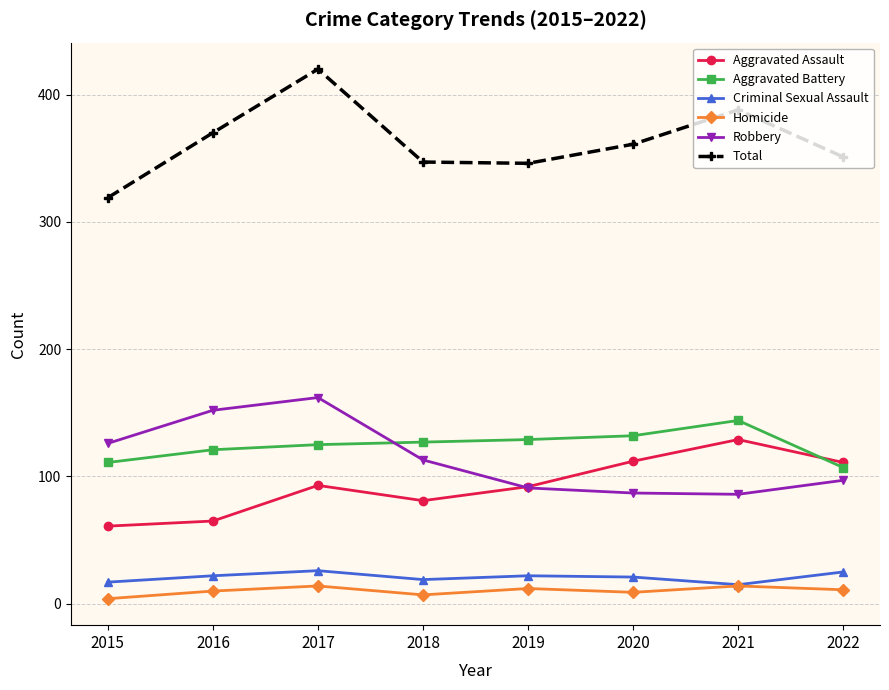

The Robbery series shows 87 at 2020. True or false?

True